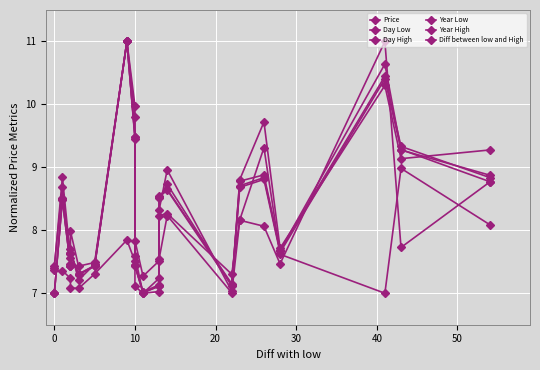

The value of Day High at 9 is 2.3. True or false?

False